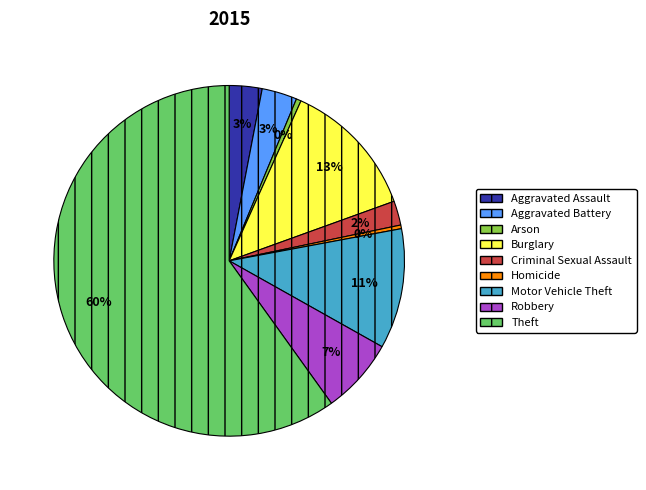

Is there a majority slice in this chart?

Yes